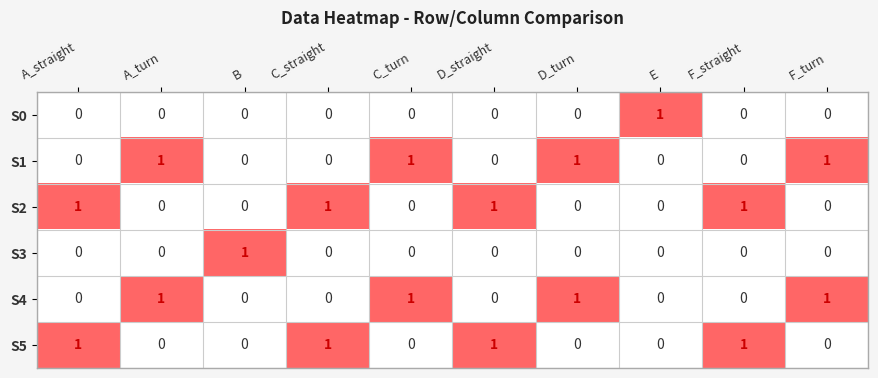

What is the total value across all series at A_straight?

2